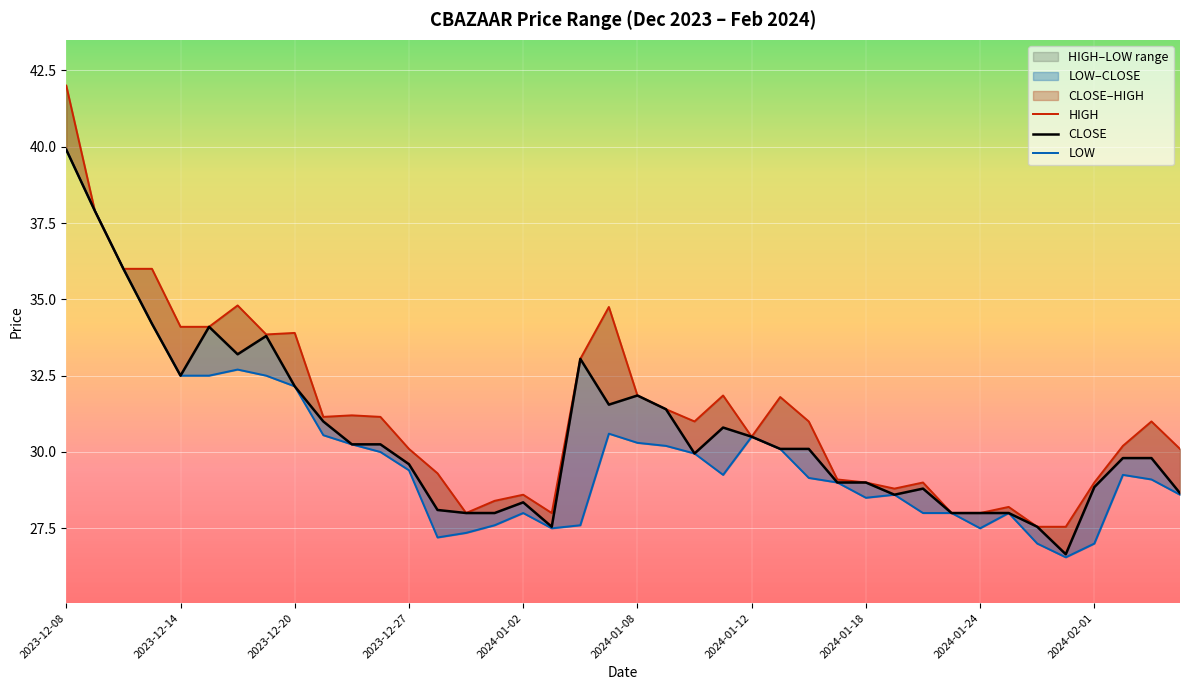

True or false: HIGH has more than 1 interior local peaks.

True